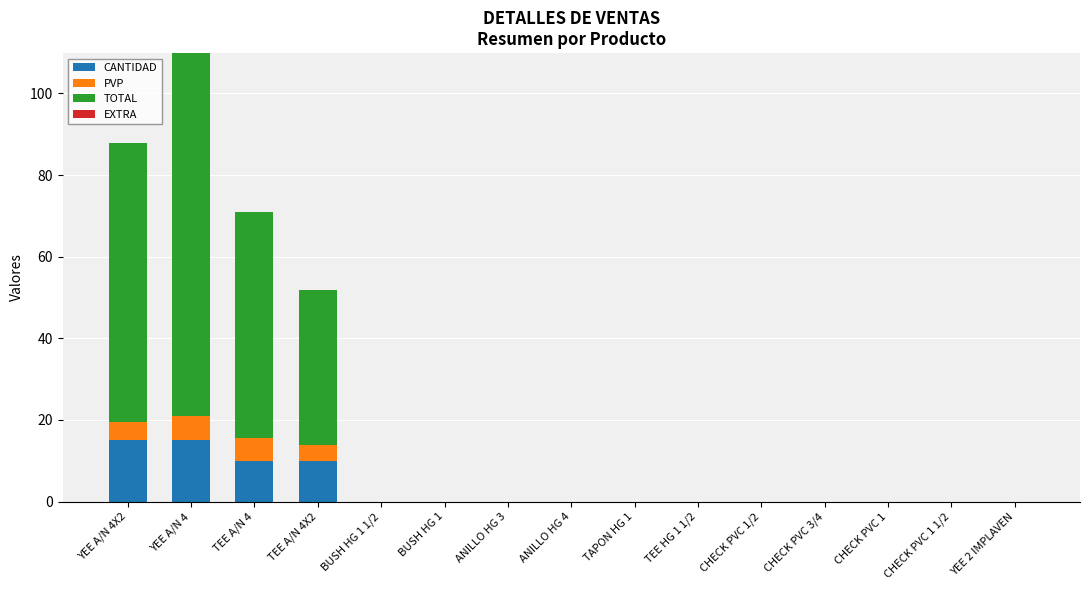

Does the chart contain stacked bars?

Yes